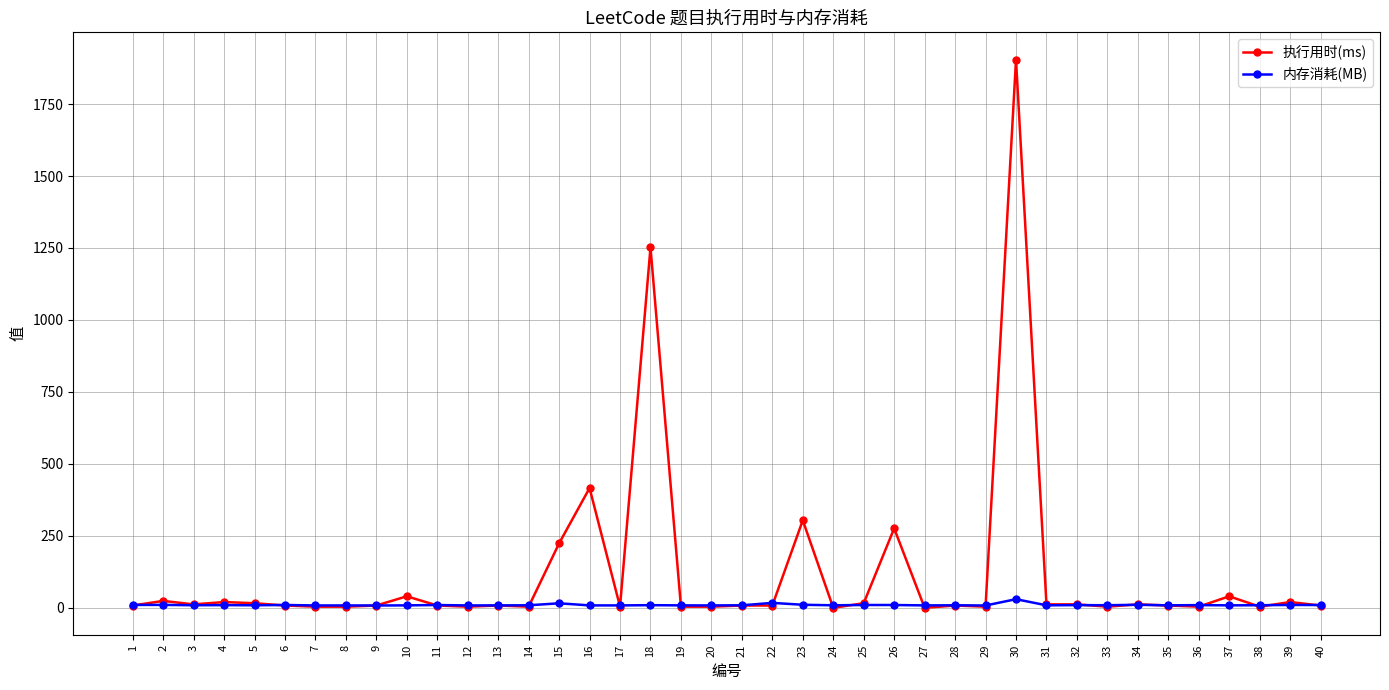

Which series has the widest spread of values?

执行用时(ms)